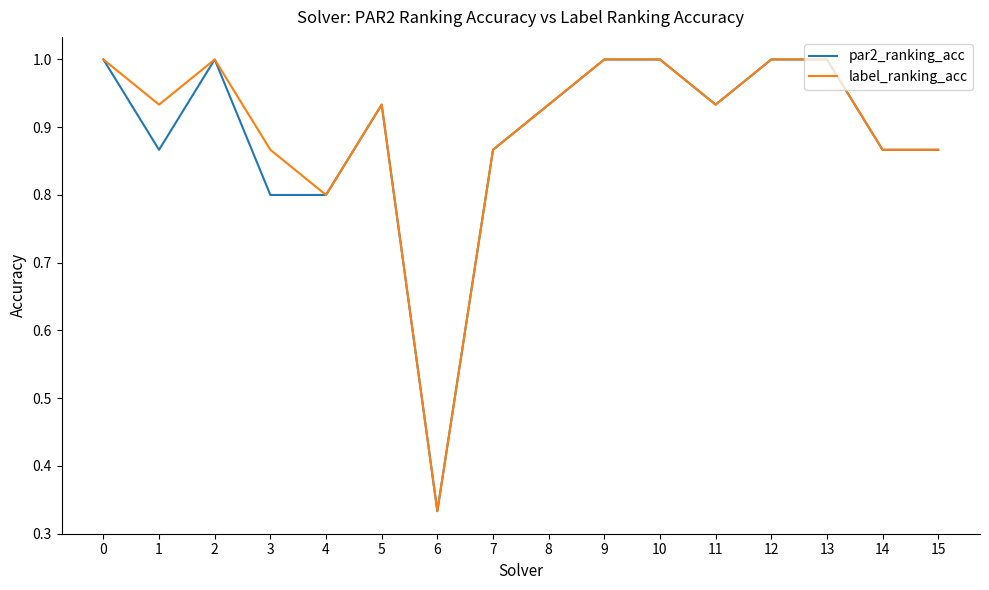

True or false: par2_ranking_acc has a value of 0.8 at 3.

True